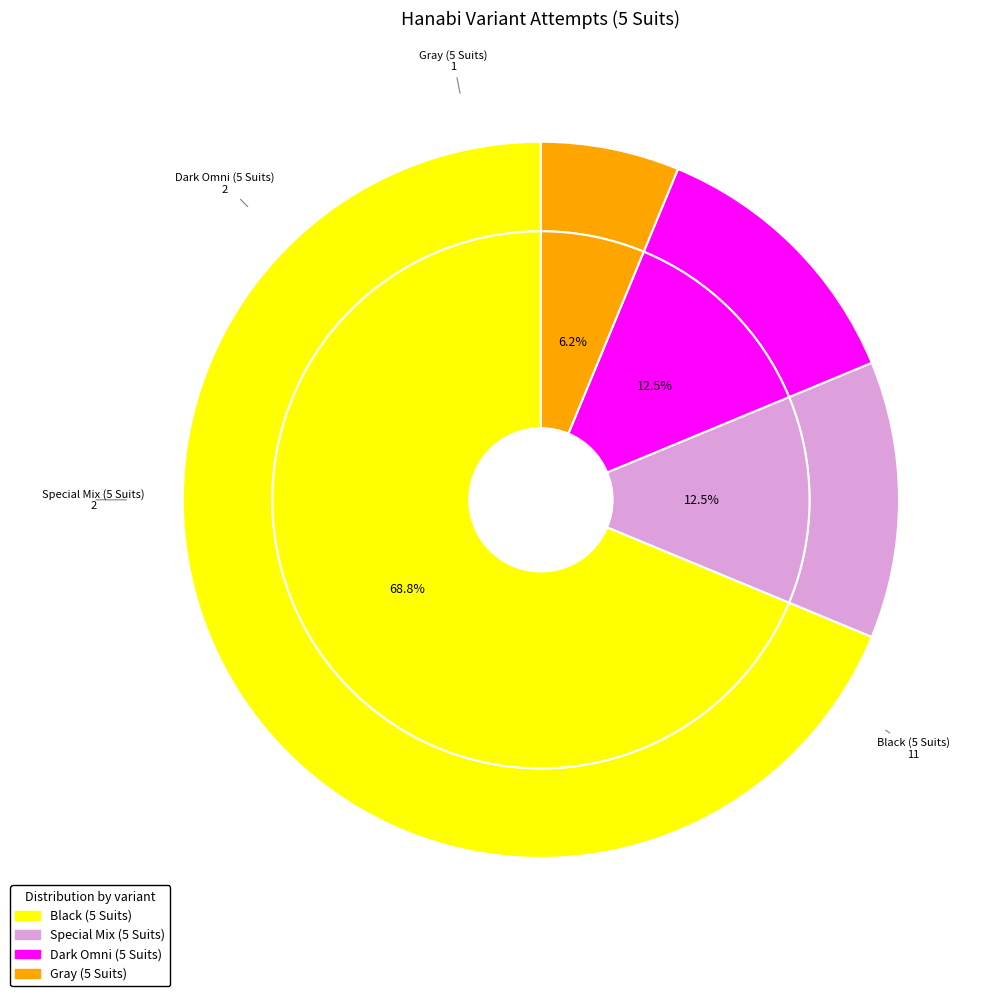

Do Black (5 Suits) and Dark Omni (5 Suits) together represent more than half of the pie?

Yes